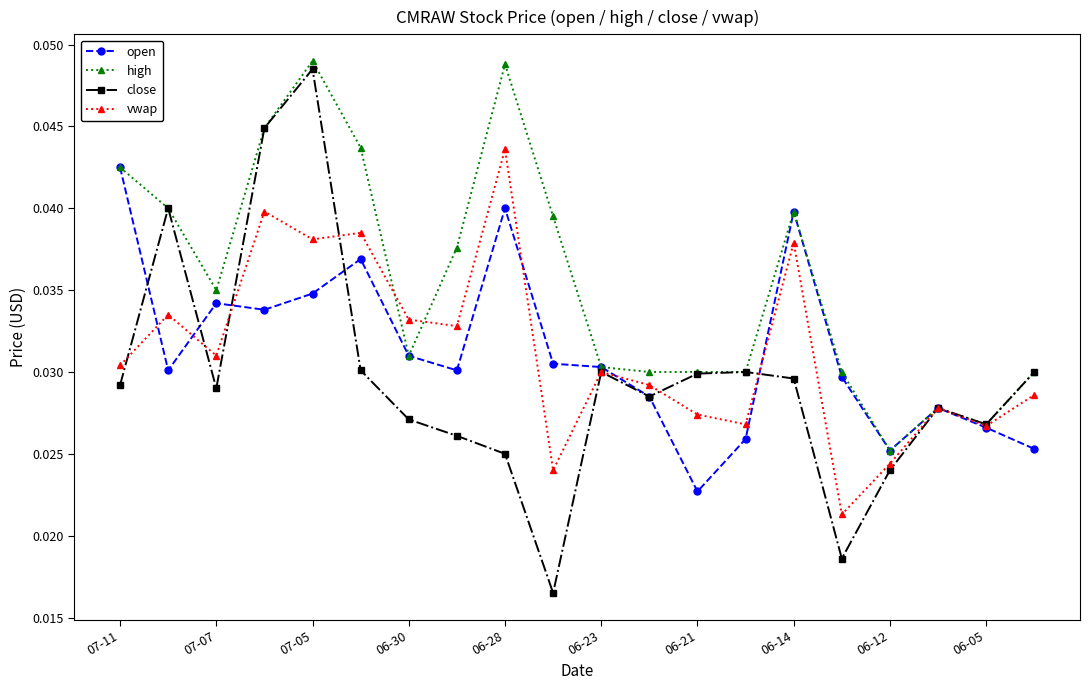

Which series has the widest spread of values?

close